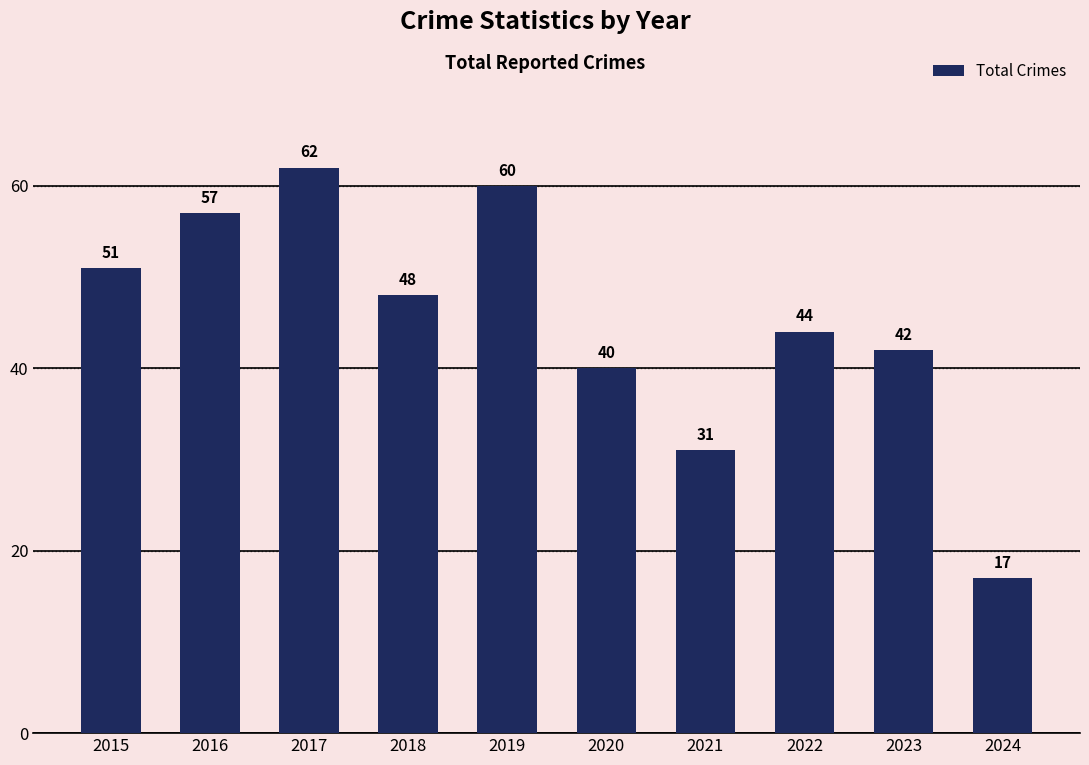

What is the greatest value displayed?

62